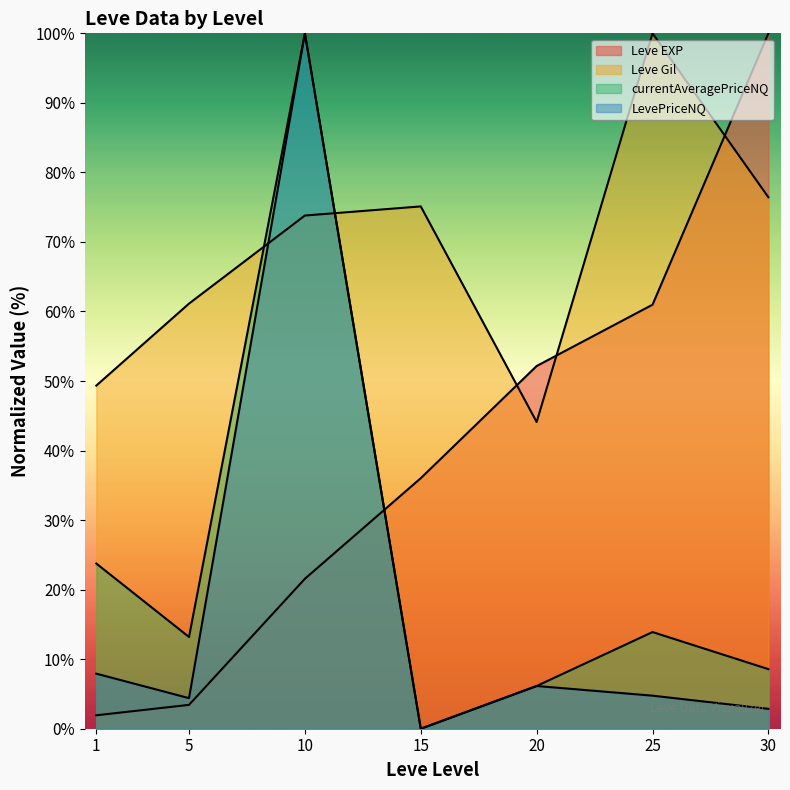

What is the total value across all series at 25?

179.6